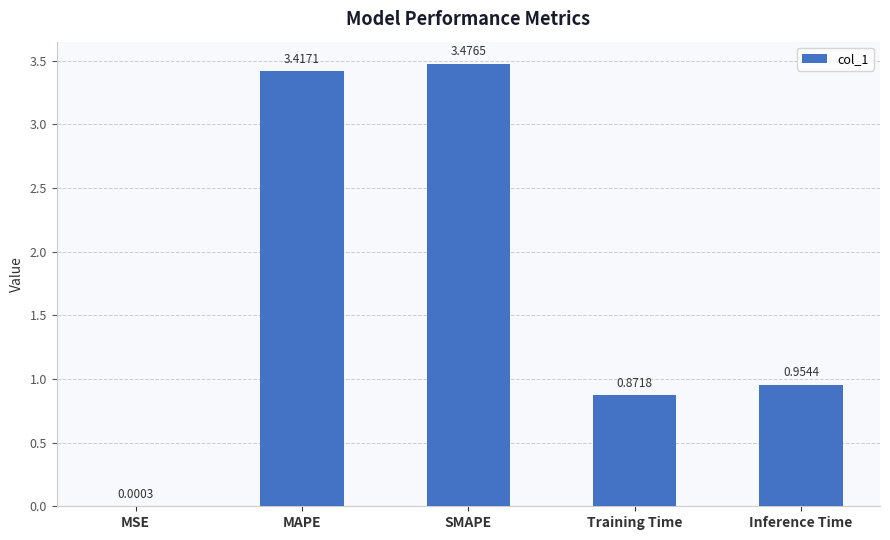

Where is the data nearest to the value 1?

Inference Time